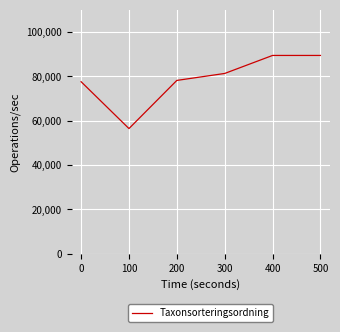

How many distinct data groups are displayed?

1